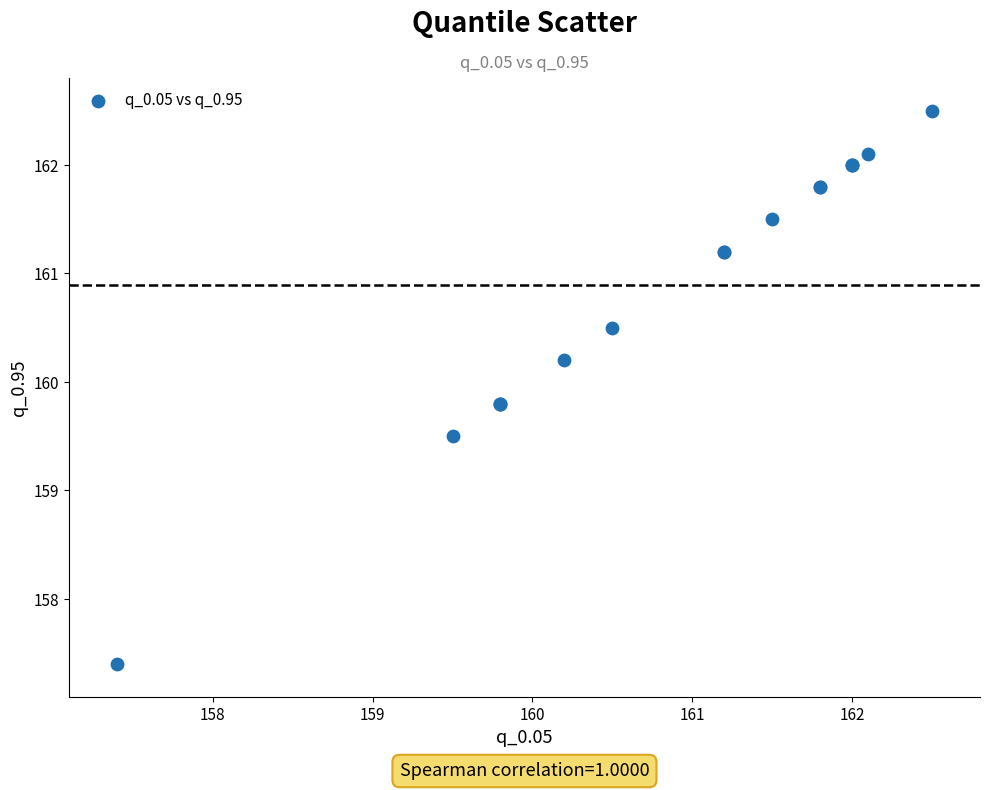

What Y value in the scatter plot is closest to 159?

159.5